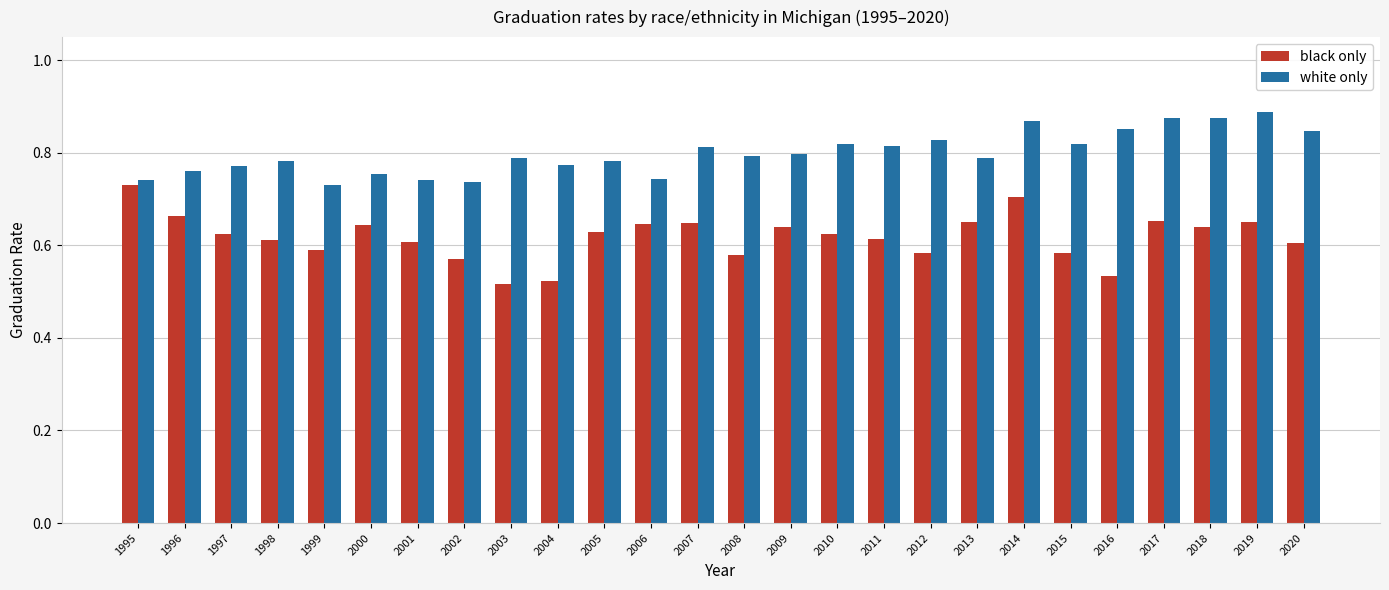

The black only series shows 0.6 at 1999. True or false?

True